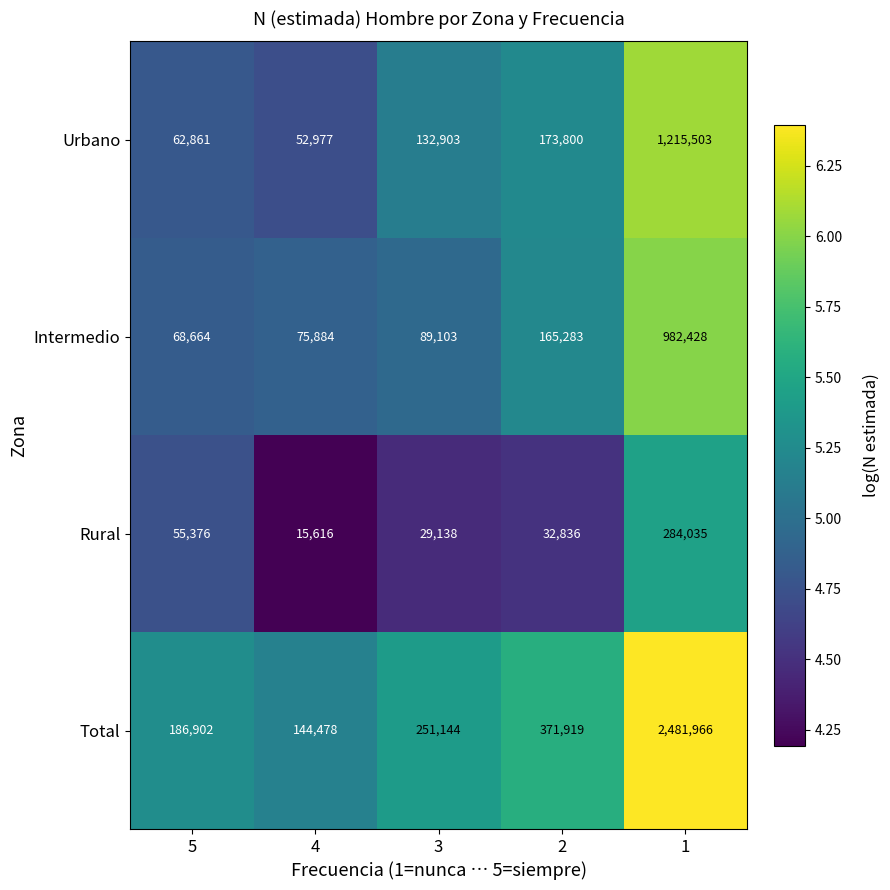

Between 5 and 3, which series saw the biggest shift?

Urbano